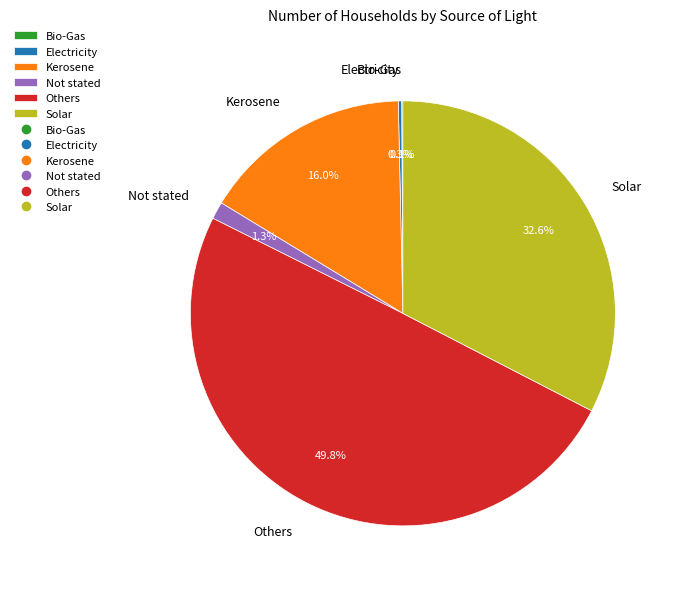

Is Solar the majority of the pie?

No